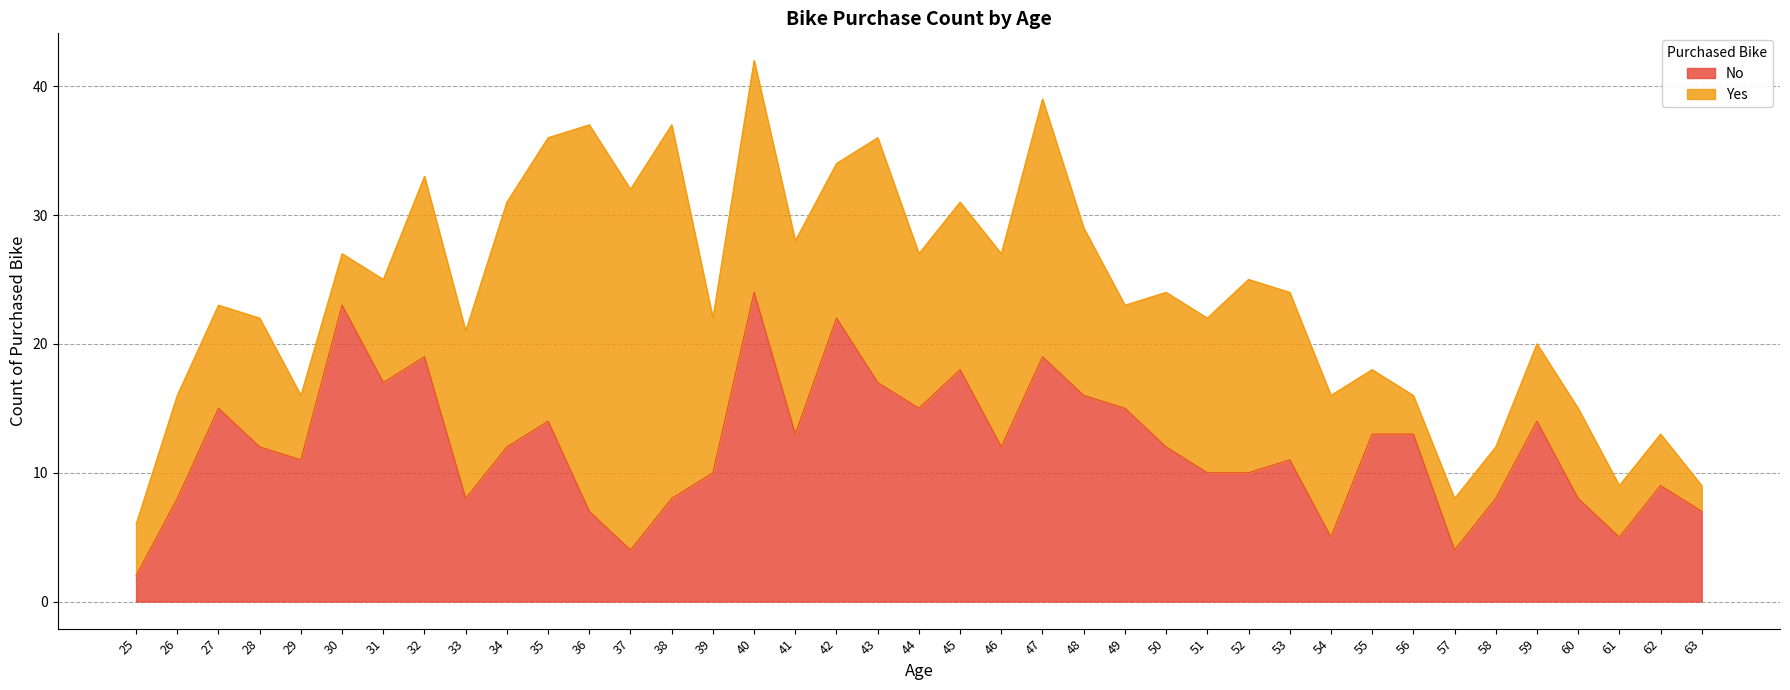

What is the value of the 36th point from the left?

8